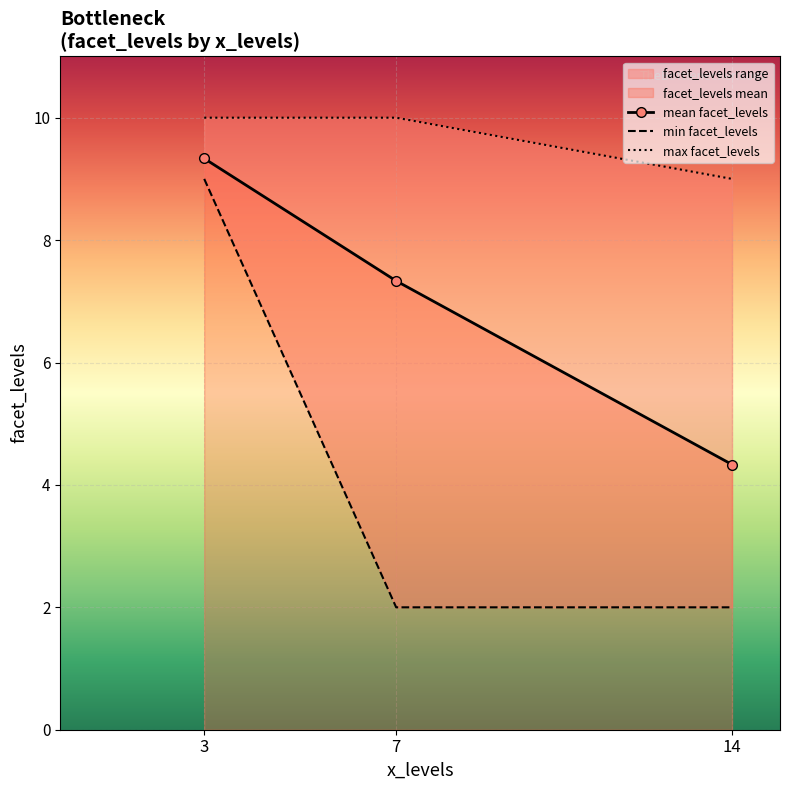

How many values in the mean facet_levels series exceed 7?

2